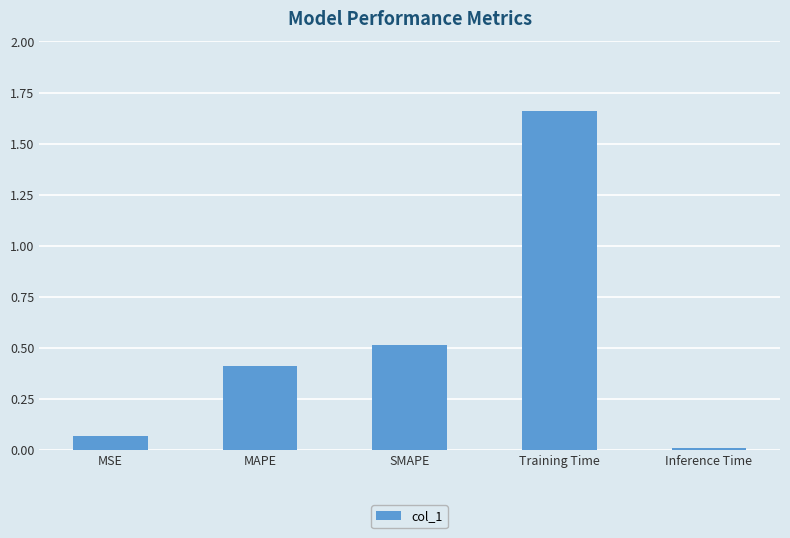

What is the value of the 2nd bar from the left?

0.4